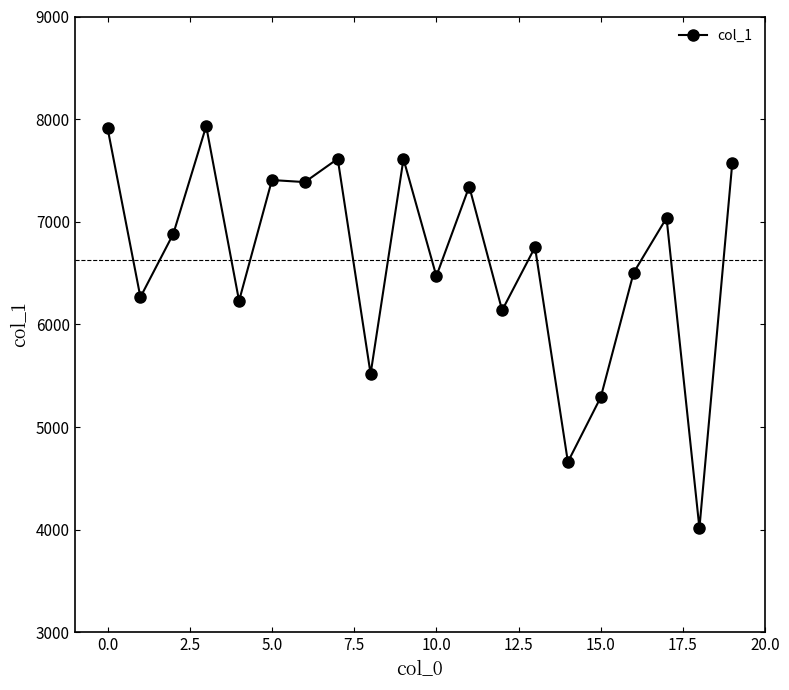

What is the minimum value shown in the chart?

4017